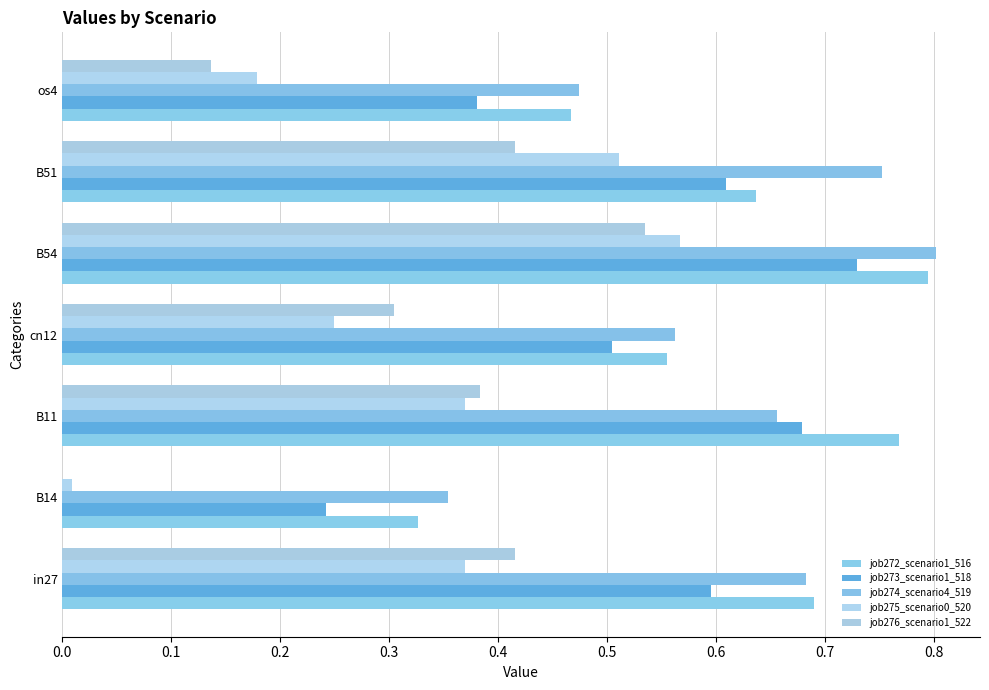

How many categories are shown in the chart?

7